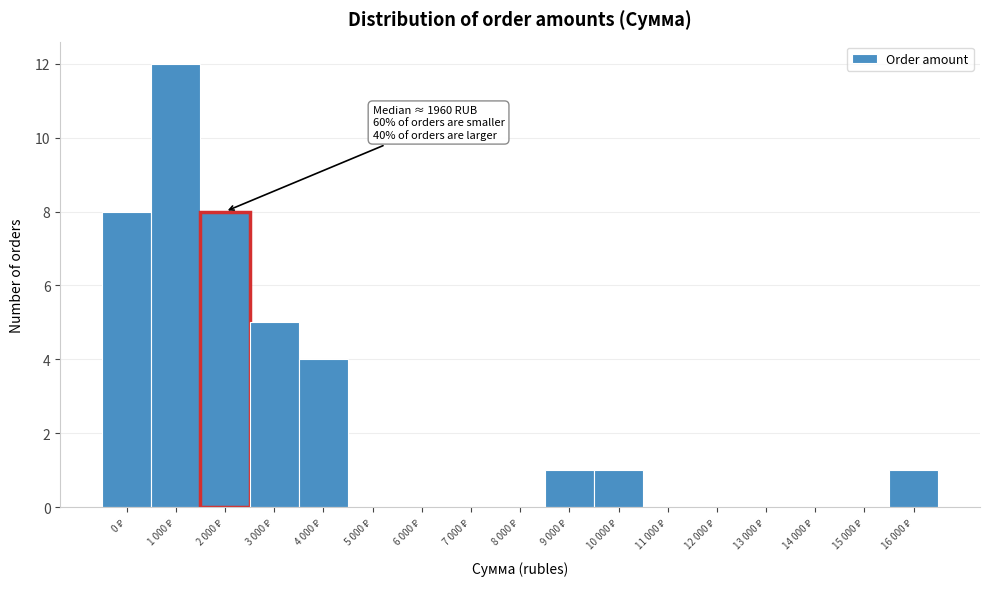

What is the greatest value displayed?

12